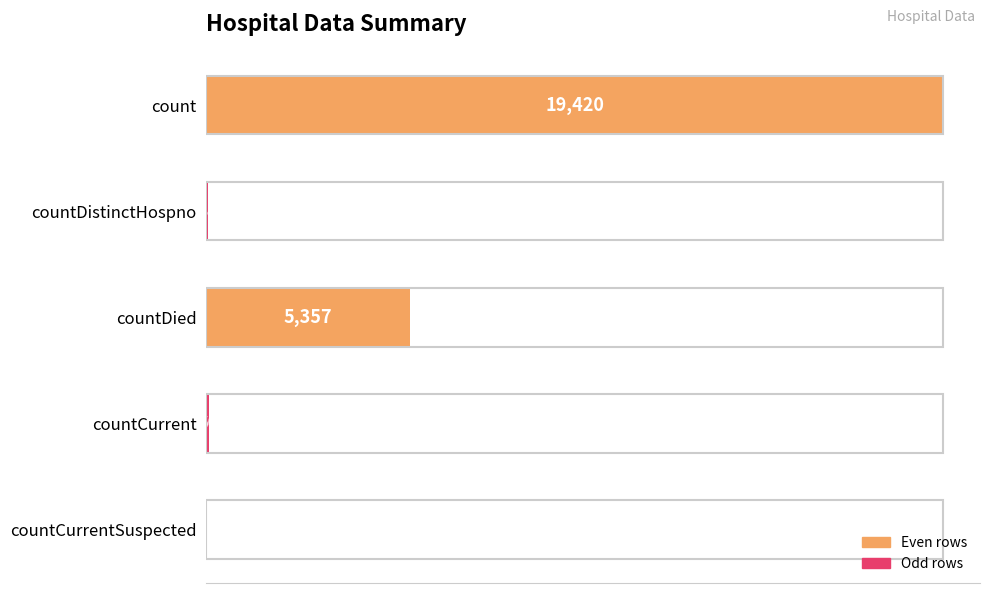

What is the sum of the values at countDied and countCurrent?

5417